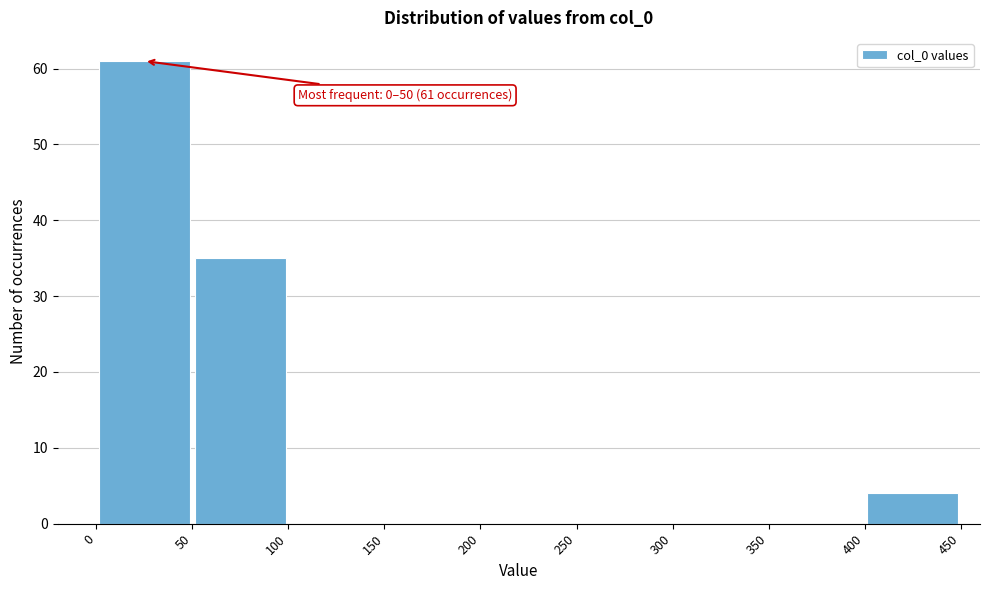

Over which range of the x-axis is the bar tallest?

0 to 50